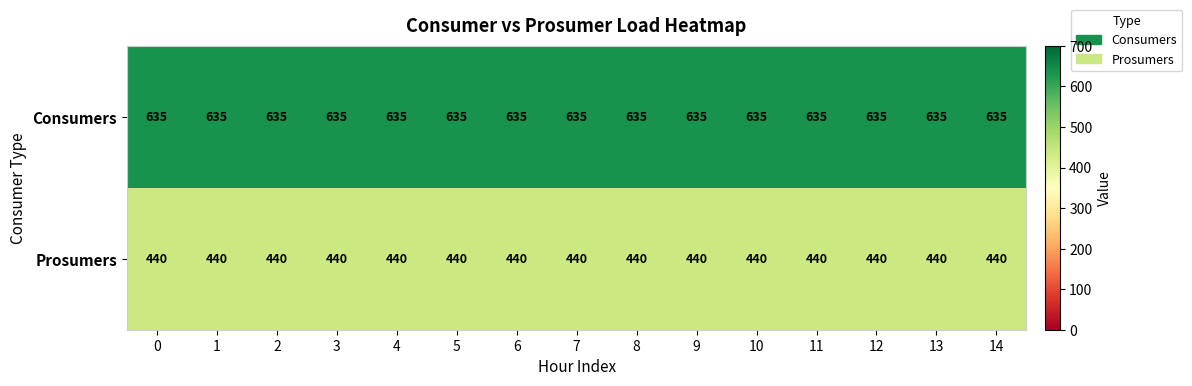

The value of Consumers at 2 is 945. True or false?

False